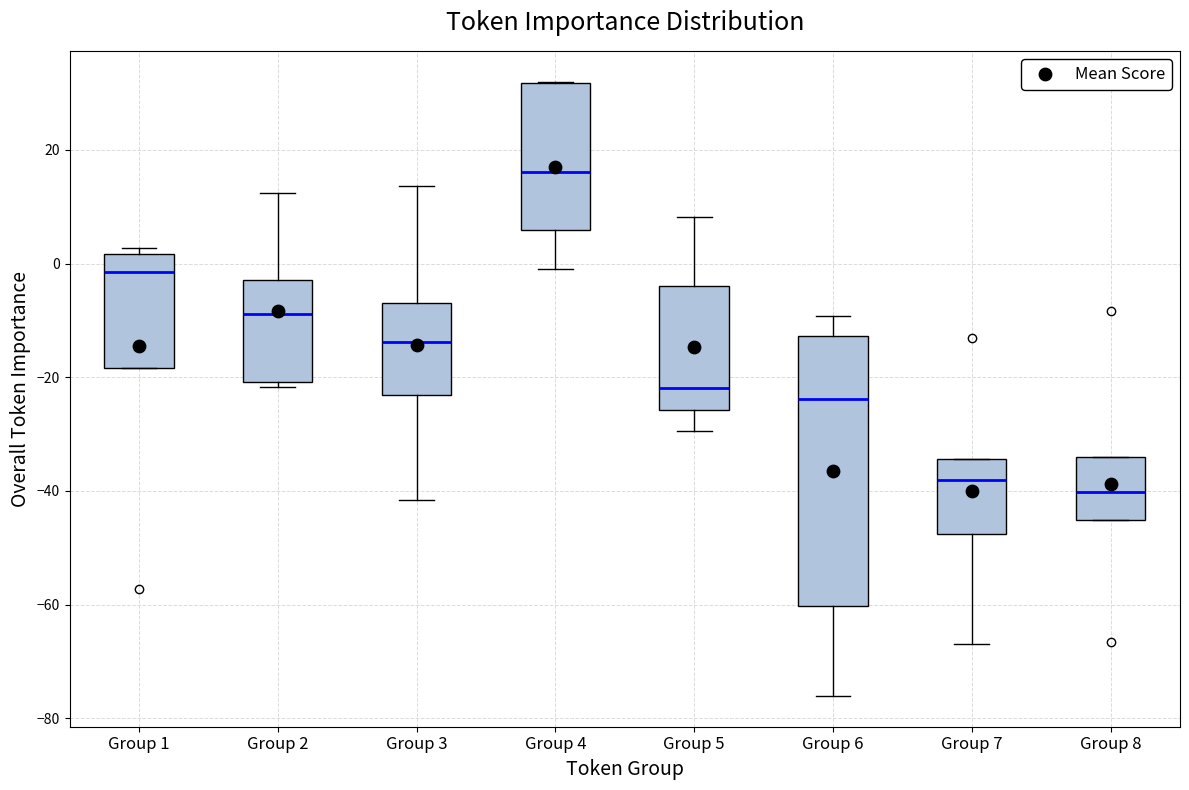

Reading left to right, transcribe this box plot: for each box, give where its median line is, the range the box spans, and where its two whiskers end, as read against the y-axis. The values are not printed on the chart, so give them approximately, as read against the axis.

Group 1: median -2, box -18 to 2, whiskers -18 to 2 (just above the box's upper edge)
Group 2: median -8, box -20 to -2, whiskers -22 to 12
Group 3: median -14, box -24 to -6, whiskers -42 to 14
Group 4: median 16, box 6 to 32, whiskers -2 to 32
Group 5: median -22, box -26 to -4, whiskers -30 to 8
Group 6: median -24, box -60 to -12, whiskers -76 to -10
Group 7: median -38, box -48 to -34, whiskers -68 to -34
Group 8: median -40, box -46 to -34, whiskers -46 to -34